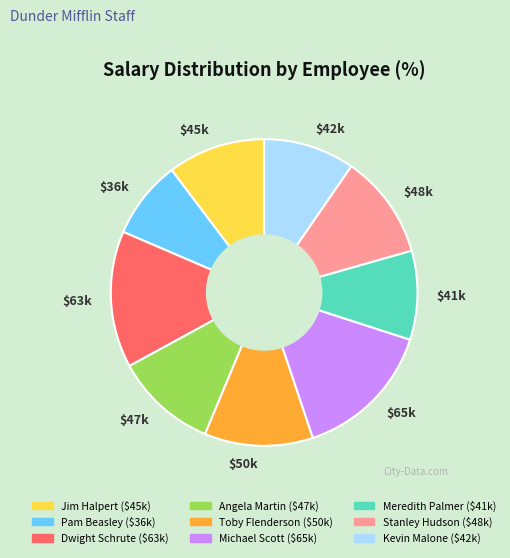

Does $42k represent more than half of the total?

No